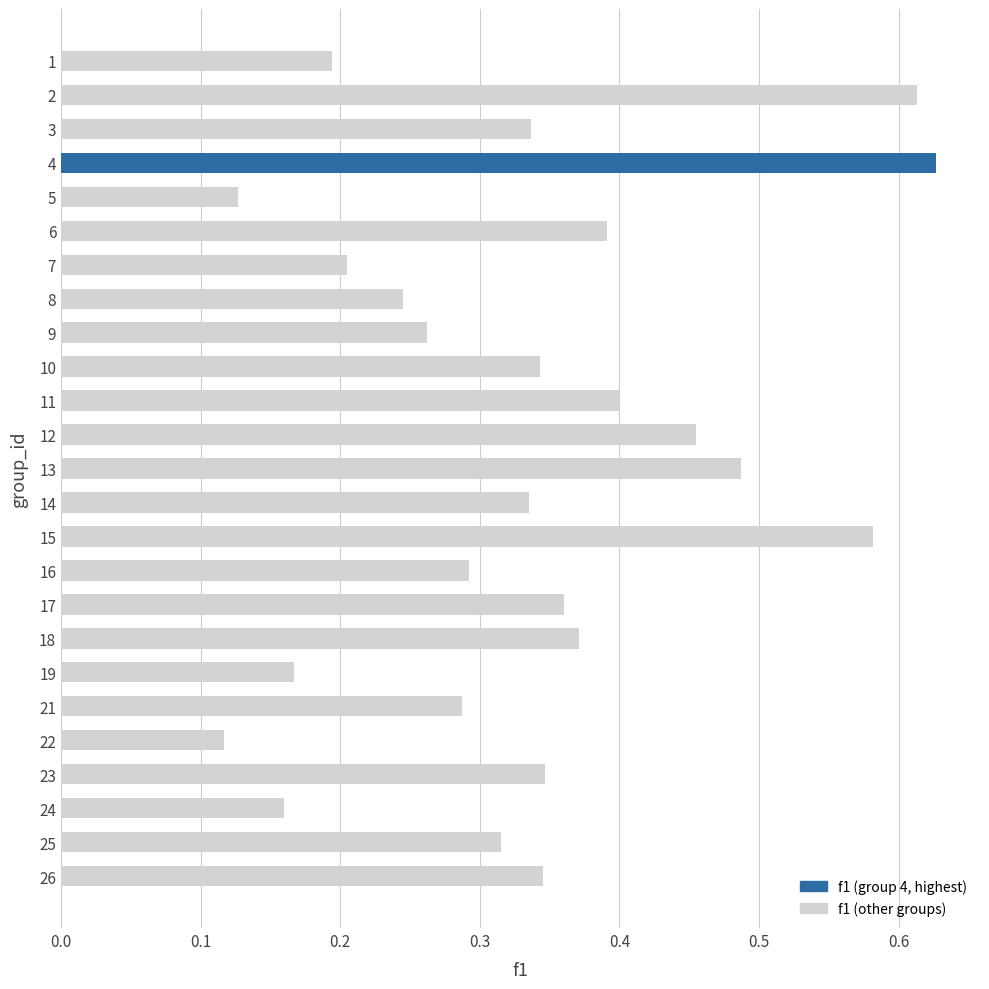

Are the bars horizontal?

Yes